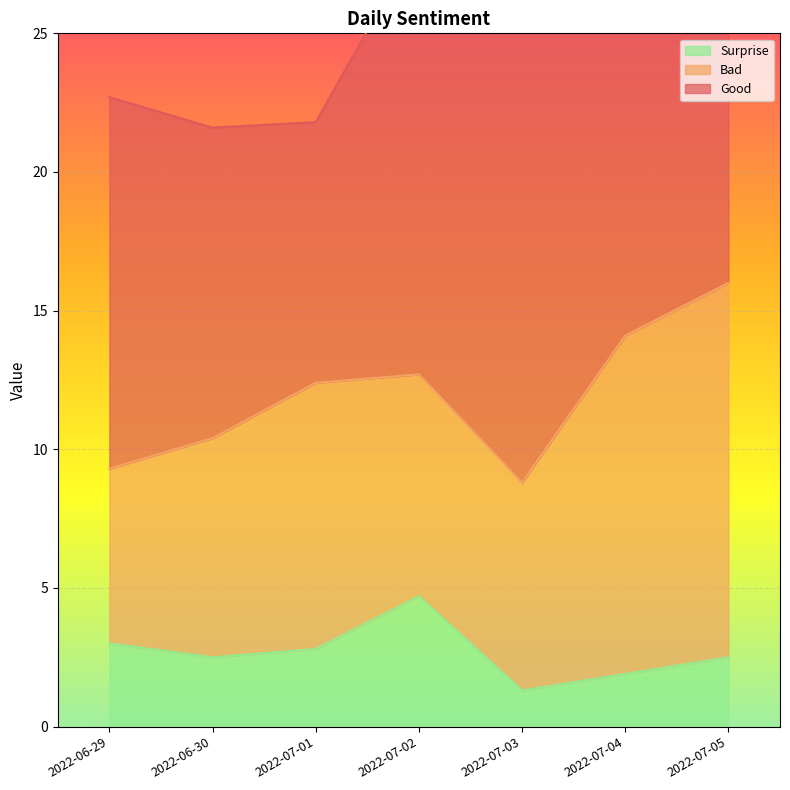

At which category is the sum across all series the highest?

2022-07-05